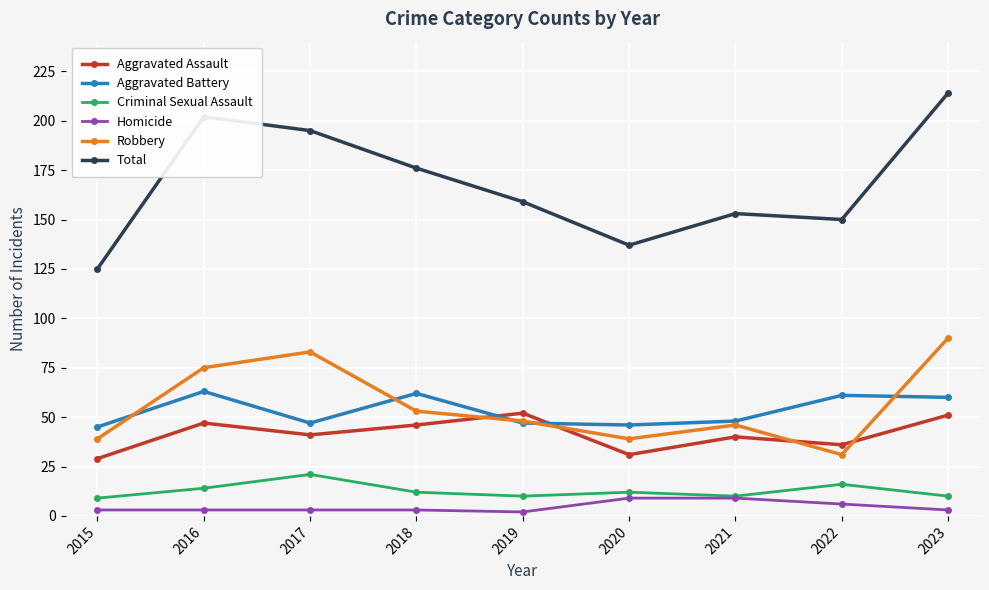

What is the average value of the Robbery series?

56